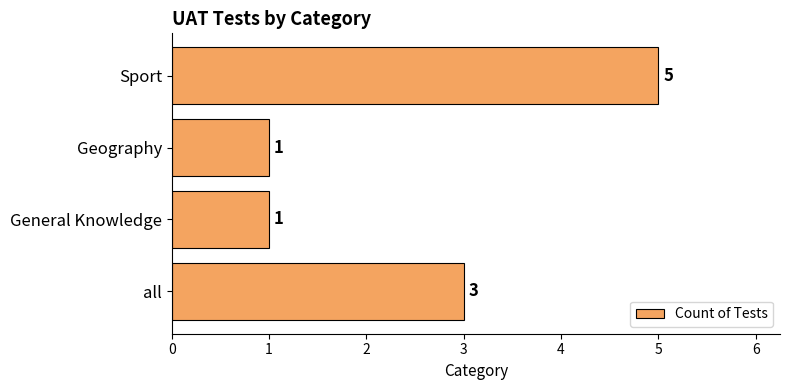

How many distinct data groups are displayed?

1